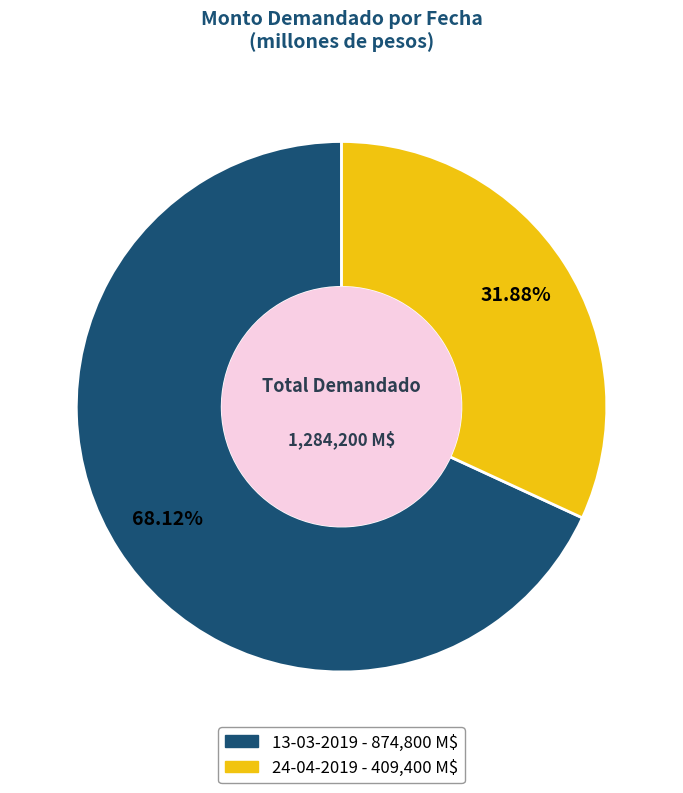

Does 13-03-2019 account for over 50% of the chart?

Yes